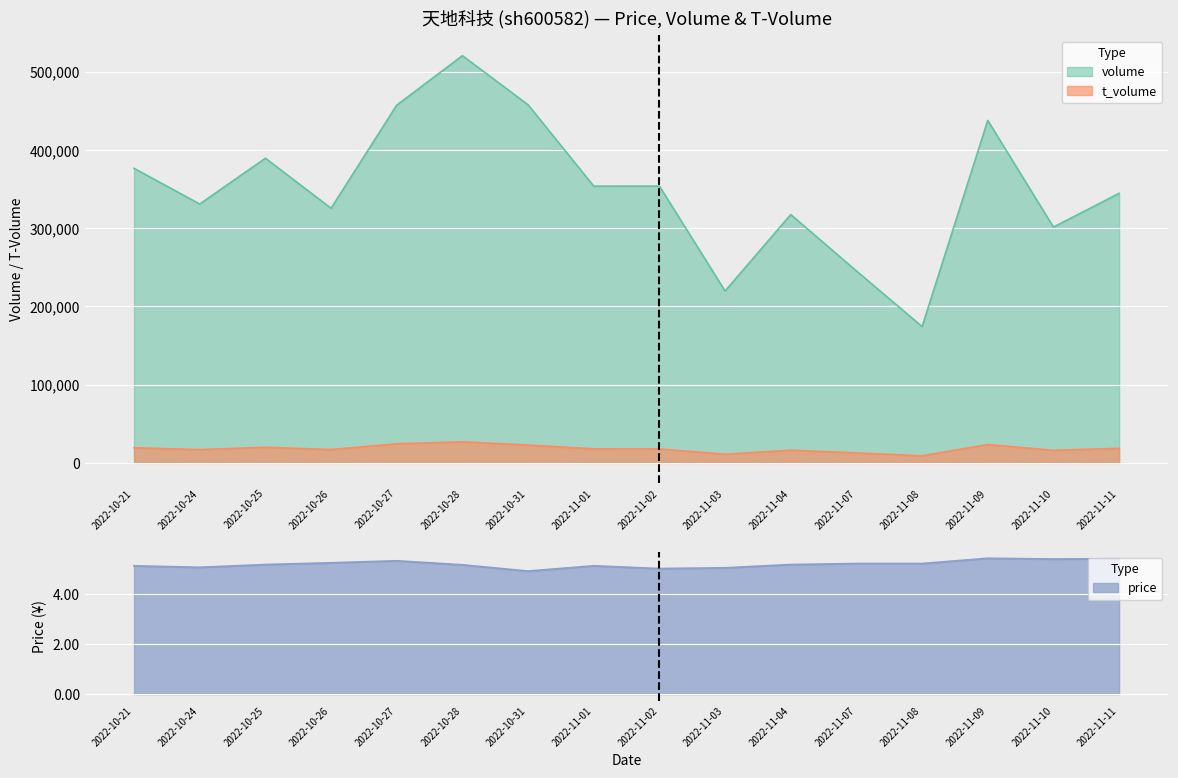

Reading left to right, transcribe all the data shown in this chart.

volume: 376650.0	330999.0	389594.0	325609.0	457467.0	520763.0	457930.0	353885.0	353917.0	219765.0	317552.0	245426.0	174307.0	437911.0	301544.0	344670.0
t_volume: 19304.0	16946.0	19952.0	17028.0	24400.0	26930.0	22791.0	17953.0	17754.0	11040.0	16188.0	12715.0	9021.0	23463.0	16056.0	18619.0
price: 5.1	5.0	5.2	5.2	5.3	5.2	4.9	5.1	5.0	5.0	5.2	5.2	5.2	5.4	5.4	5.4